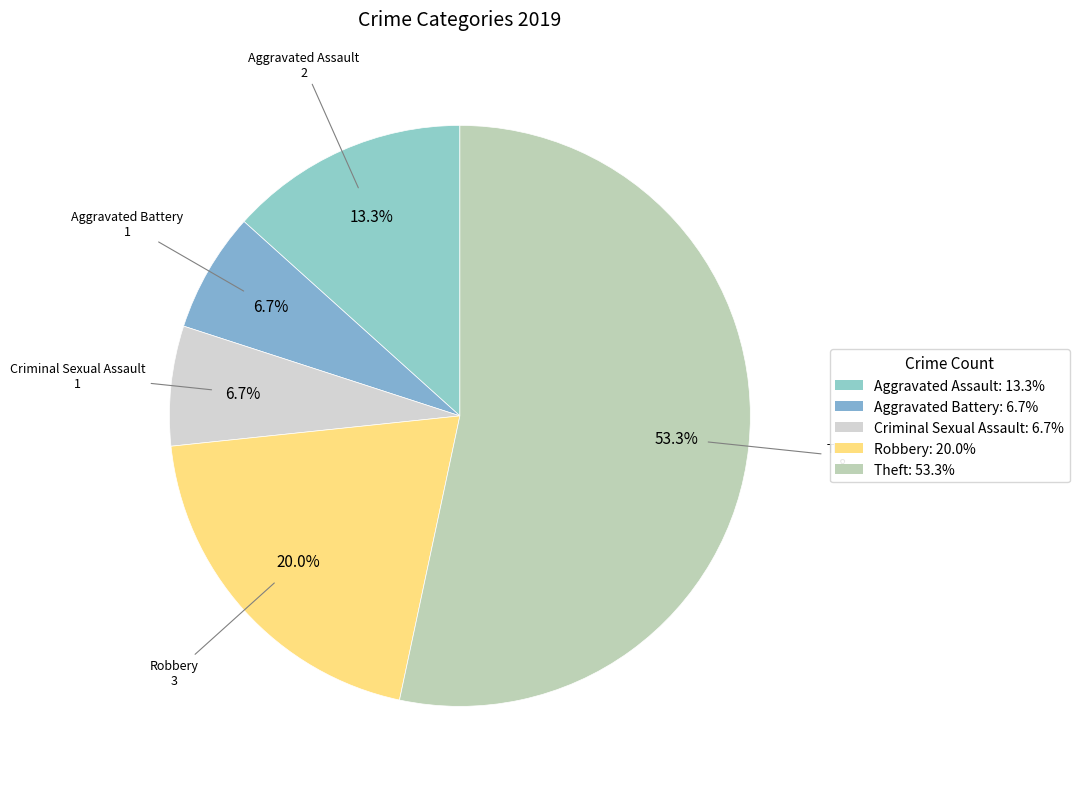

Between Criminal Sexual Assault and Aggravated Assault, which is larger?

Aggravated Assault